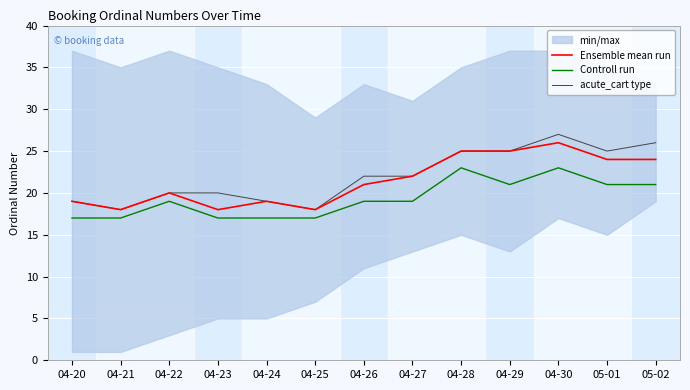

The value of acute_cart type at 04-30 is 27. True or false?

True